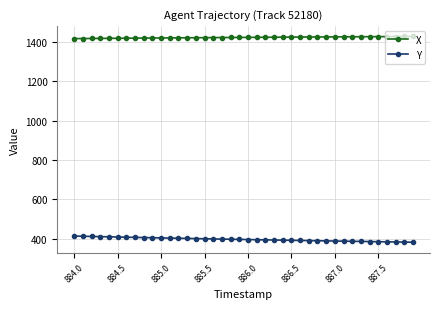

What is the value of the X point at the 39th from the left?

1426.4